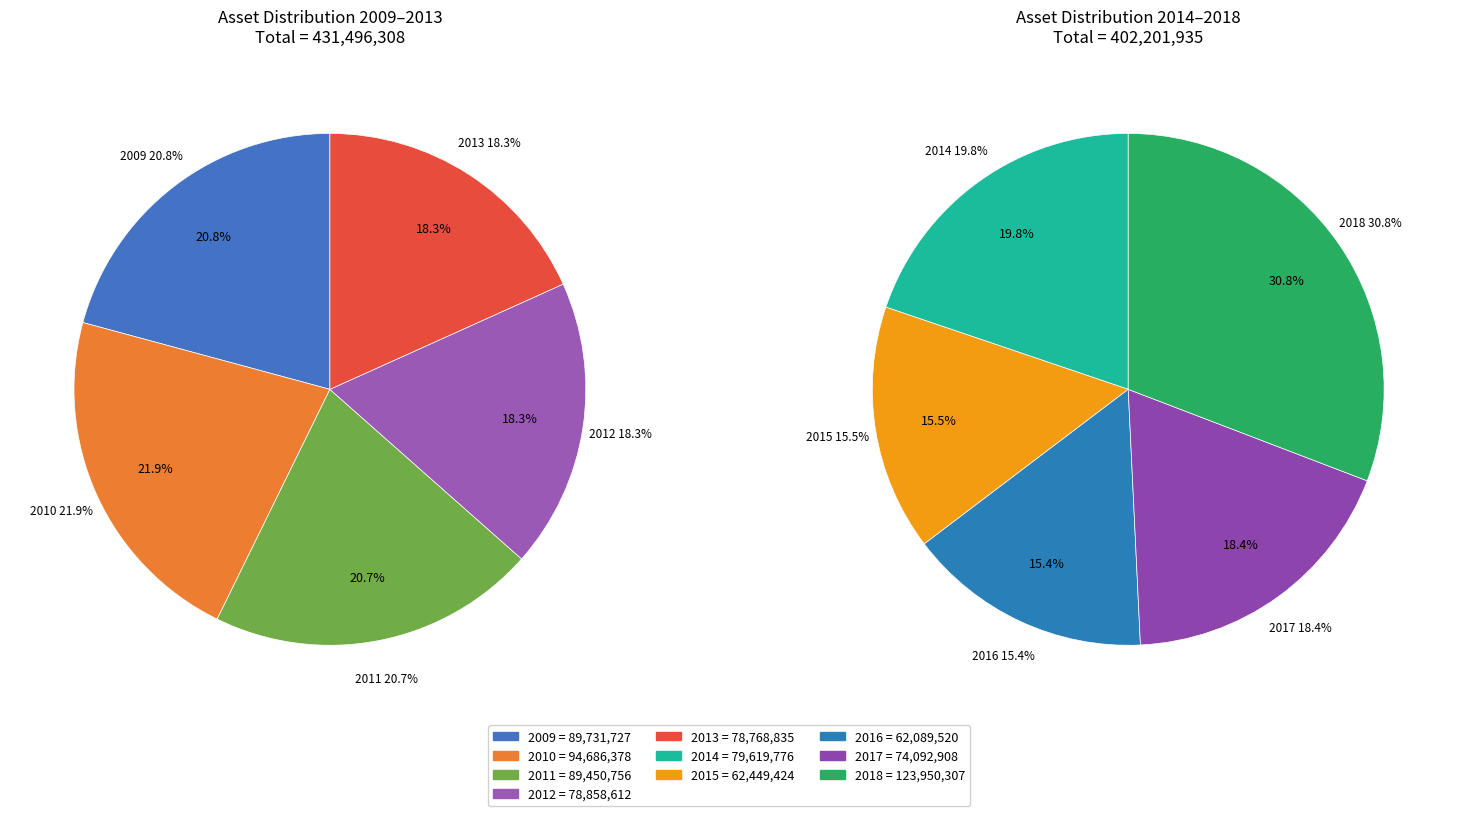

Count the number of slices in the pie.

10